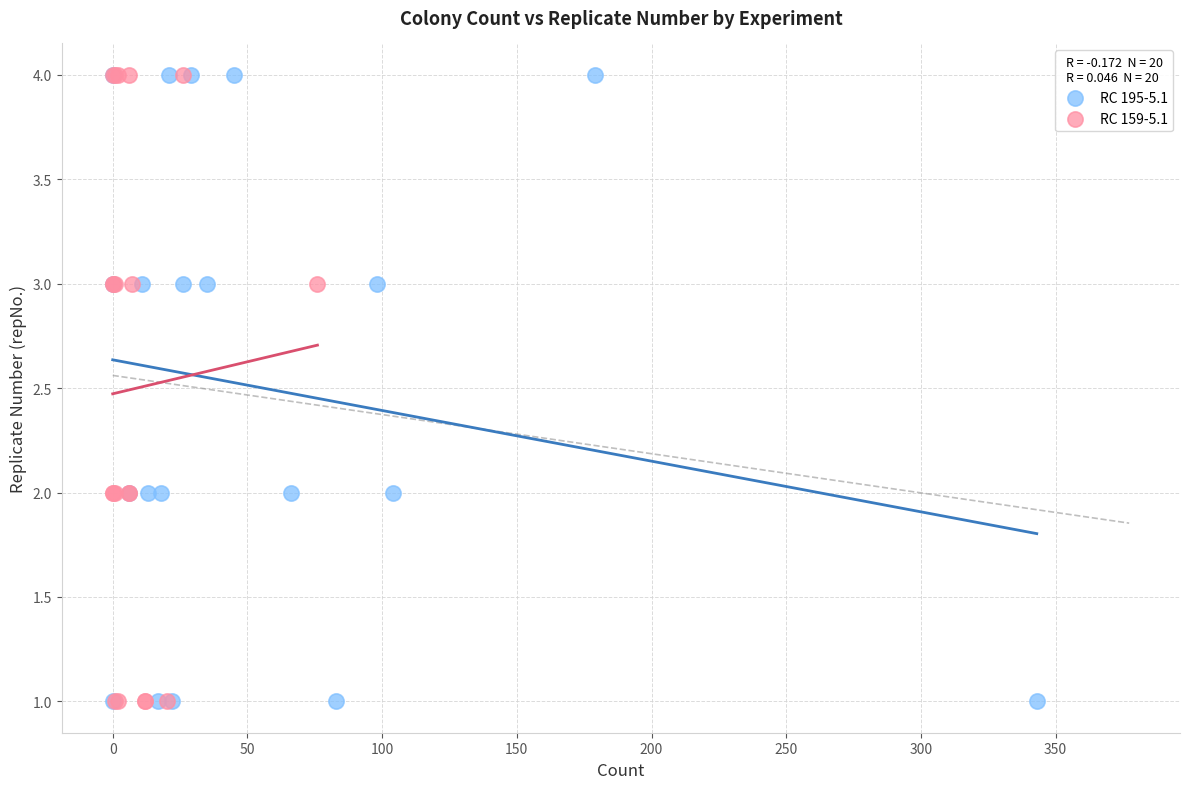

What are all the series names shown in the legend?

RC 195-5.1, RC 159-5.1